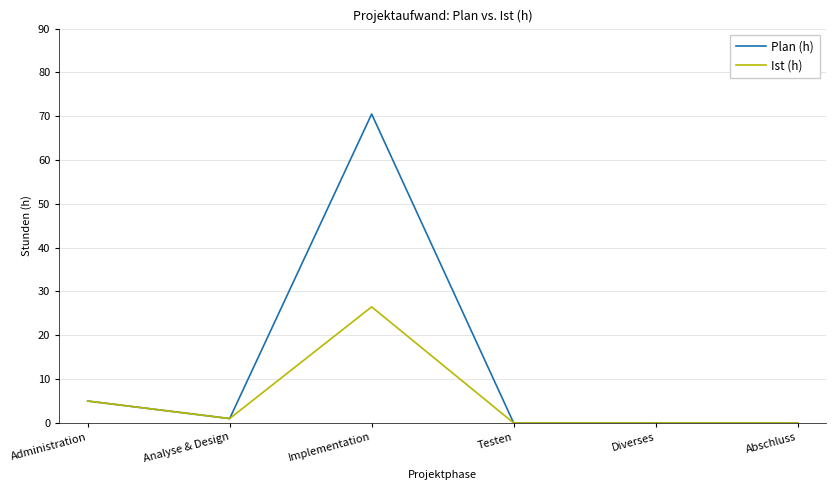

Reading left to right, transcribe all the data shown in this chart.

Plan (h): Administration=5.0	Analyse & Design=1.0	Implementation=70.5	Testen=0.0	Diverses=0.0	Abschluss=0.0
Ist (h): Administration=5.0	Analyse & Design=1.0	Implementation=26.5	Testen=0.0	Diverses=0.0	Abschluss=0.0